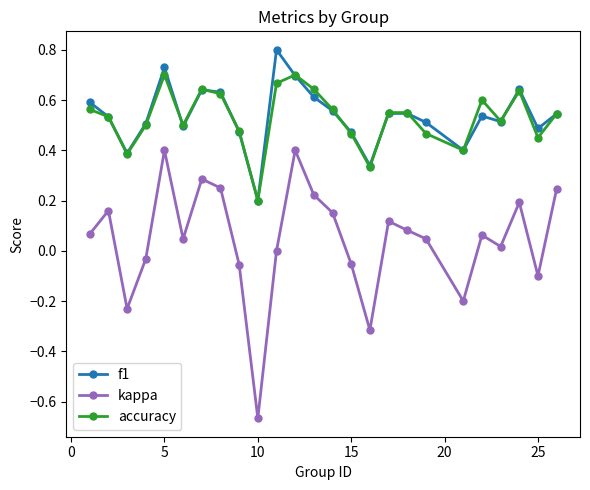

List the series in order of their peak value, highest first.

f1, accuracy, kappa